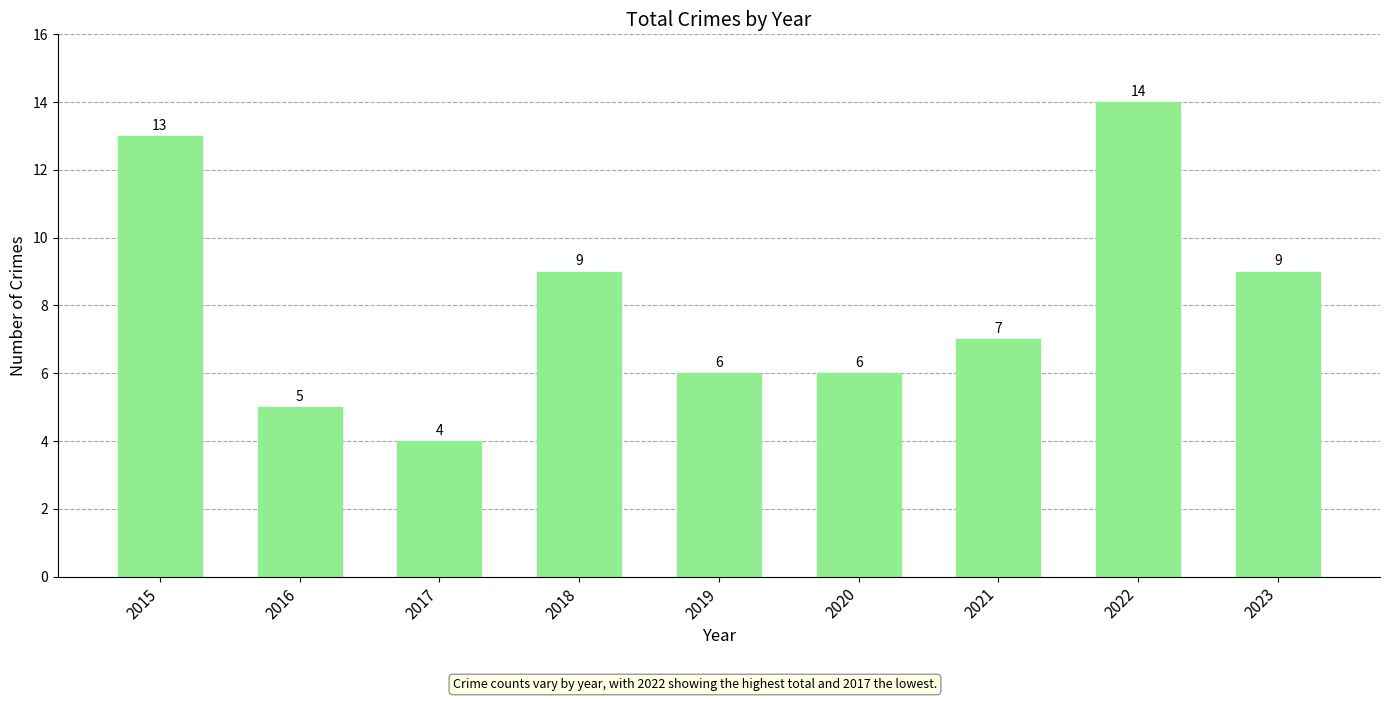

Count the number of categories in the chart.

9